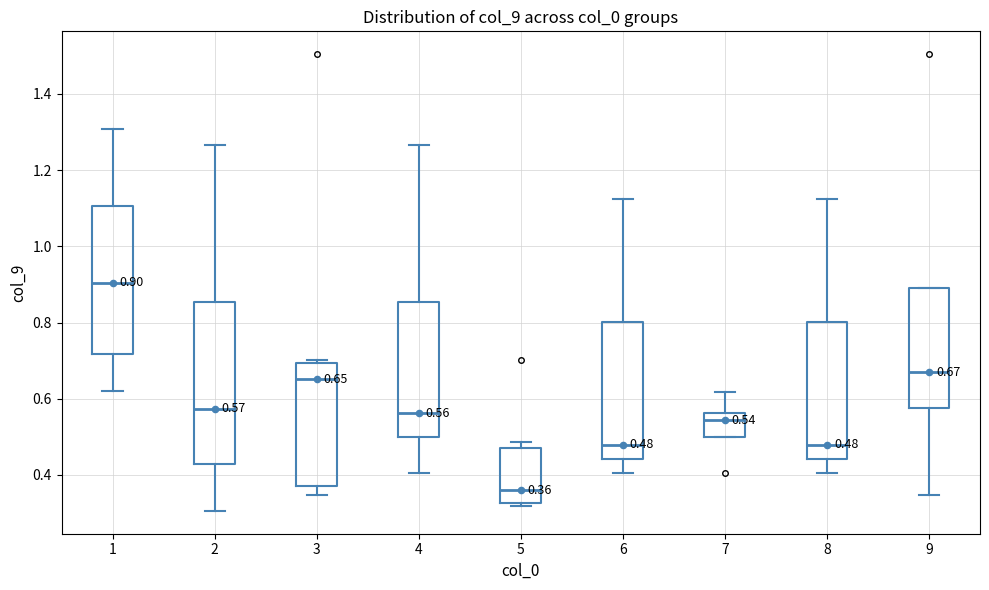

Which box has the lowest median line?

5